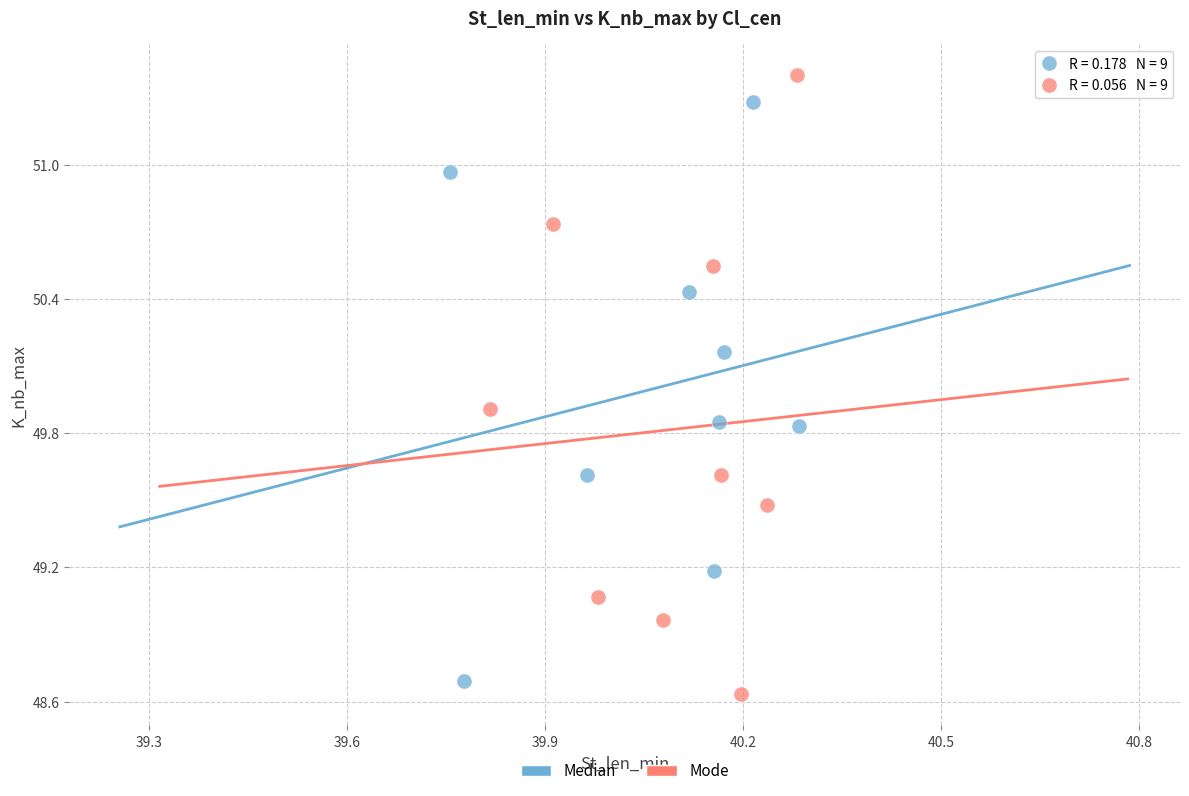

Which series reaches the maximum Y coordinate?

Mode